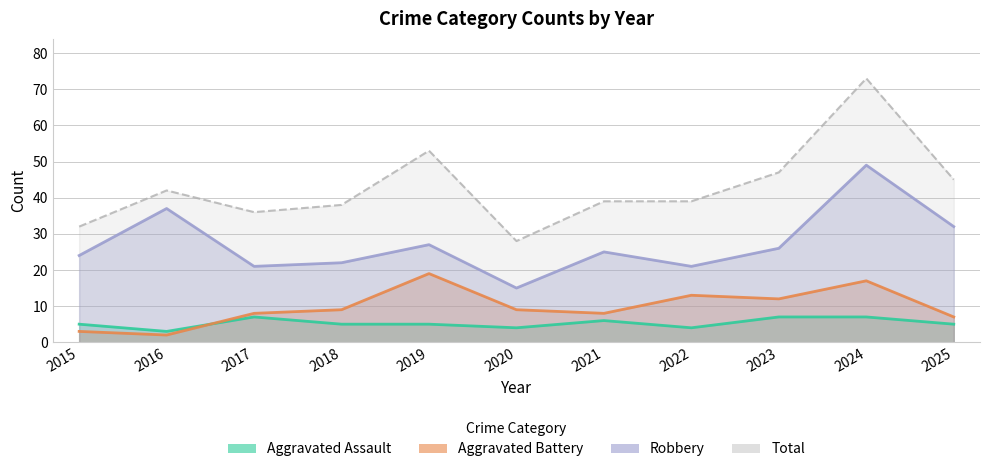

Rank the categories by Total value from highest to lowest.

2024, 2019, 2023, 2025, 2016, 2021, 2022, 2018, 2017, 2015, 2020